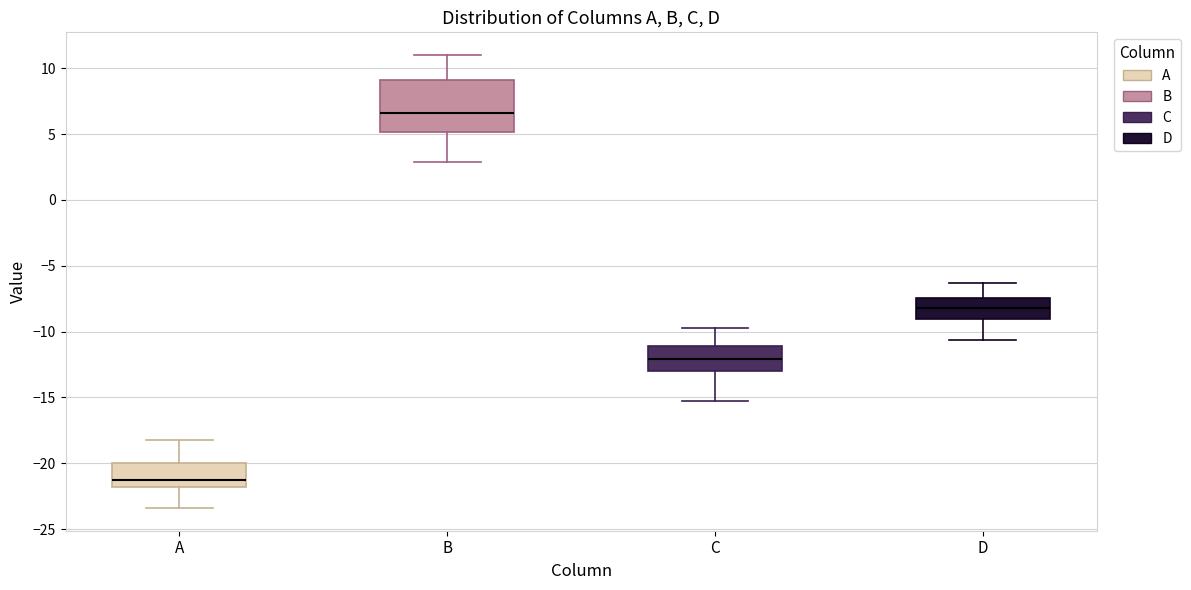

Which box's median line is the highest?

B